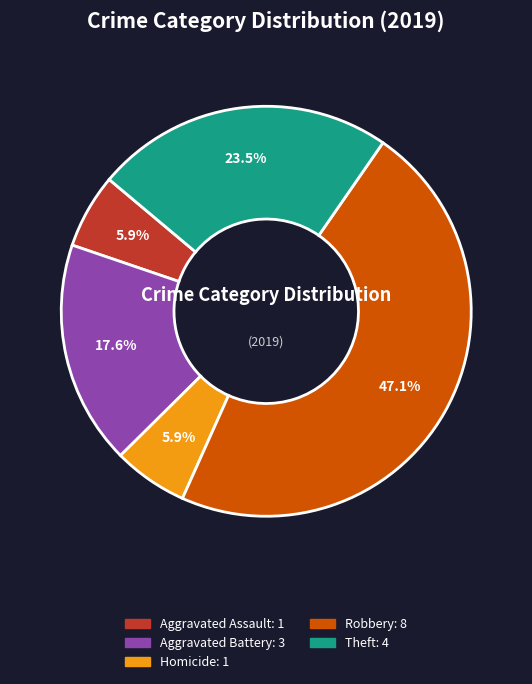

Does any single category account for the majority?

No